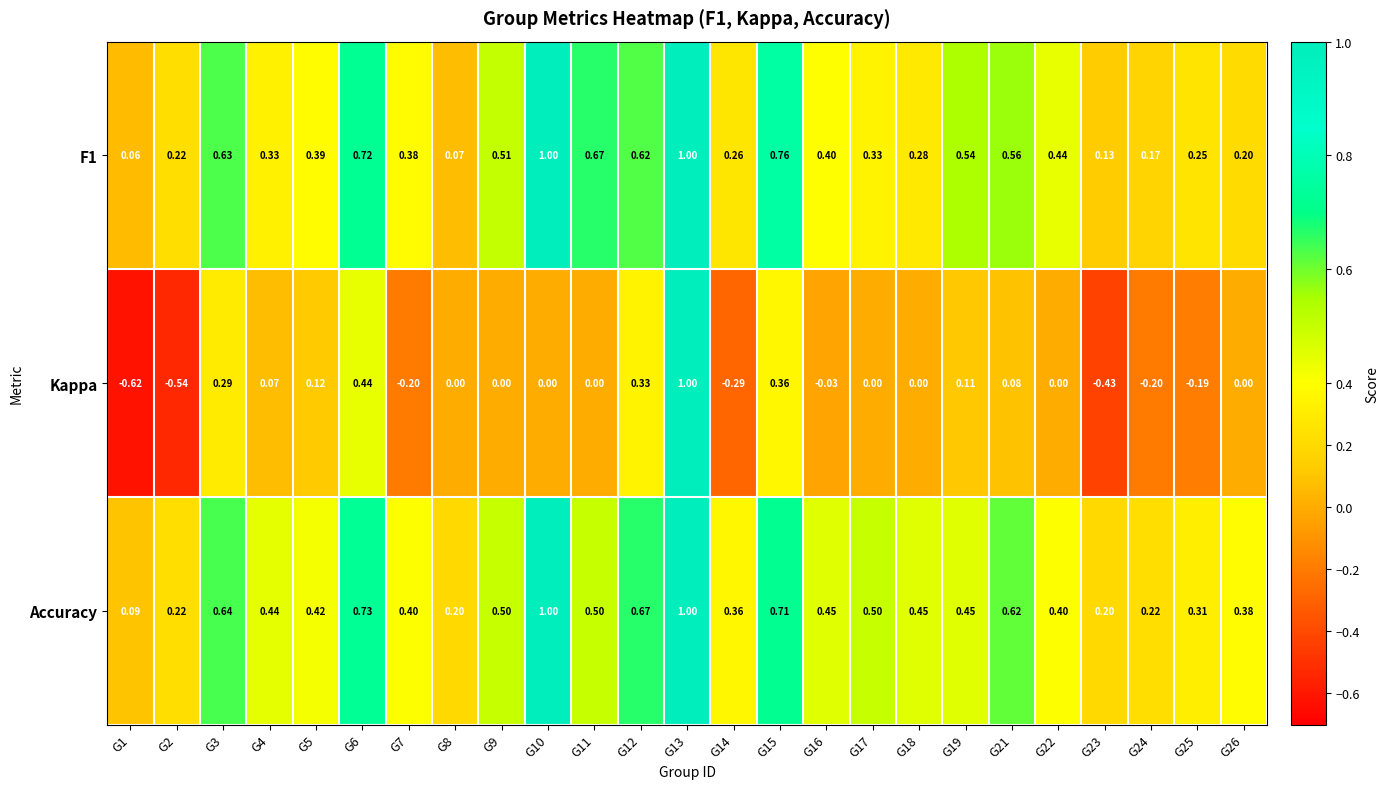

Between G16 and G25, which series saw the biggest shift?

Kappa